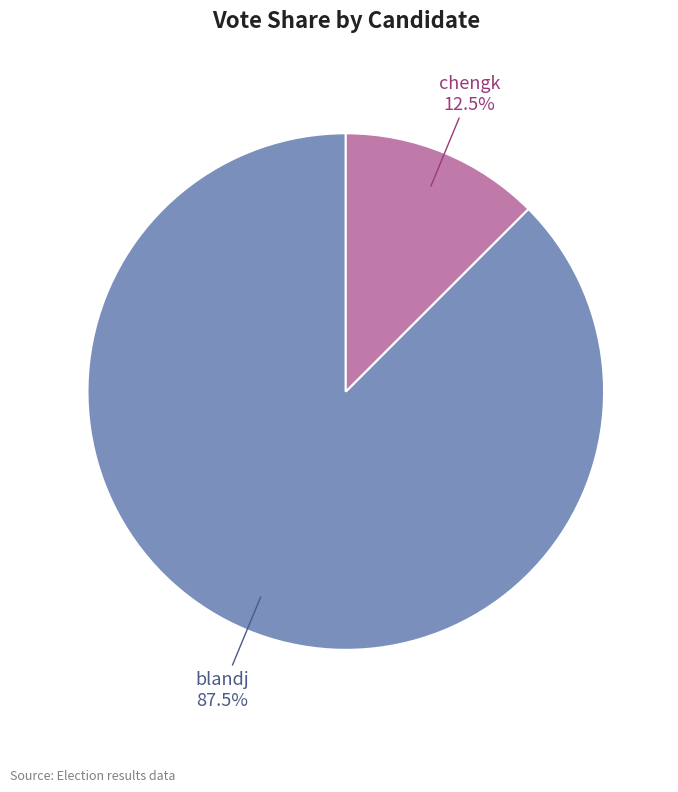

What percentage do blandj and chengk together represent?

100.0%